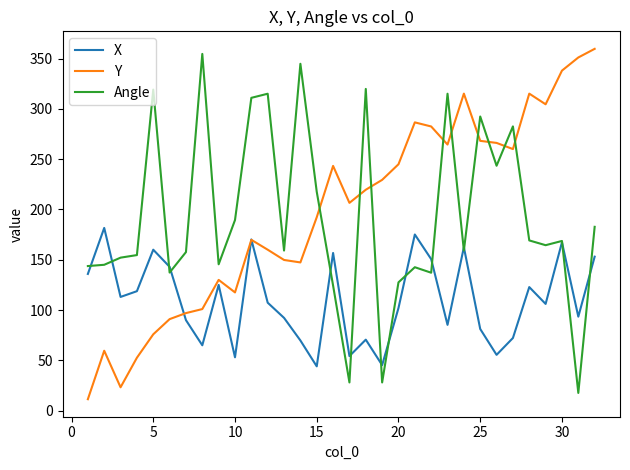

True or false: Angle and Y cross at least once.

True